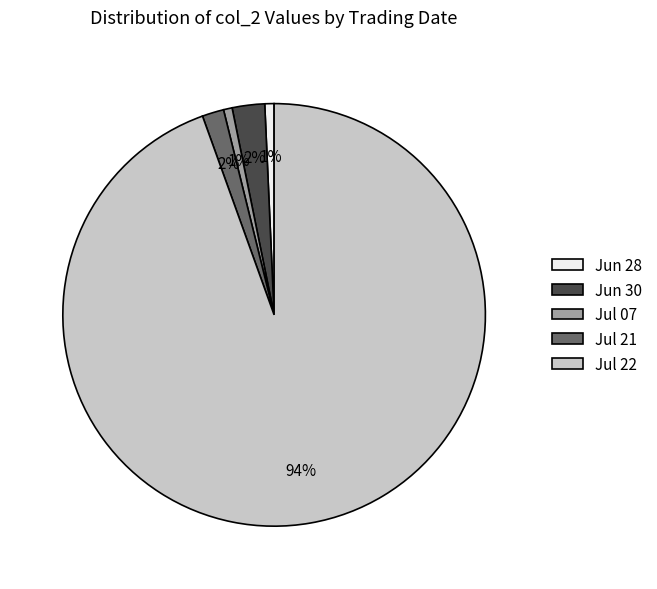

To the nearest percent, what is the average slice percentage?

20%